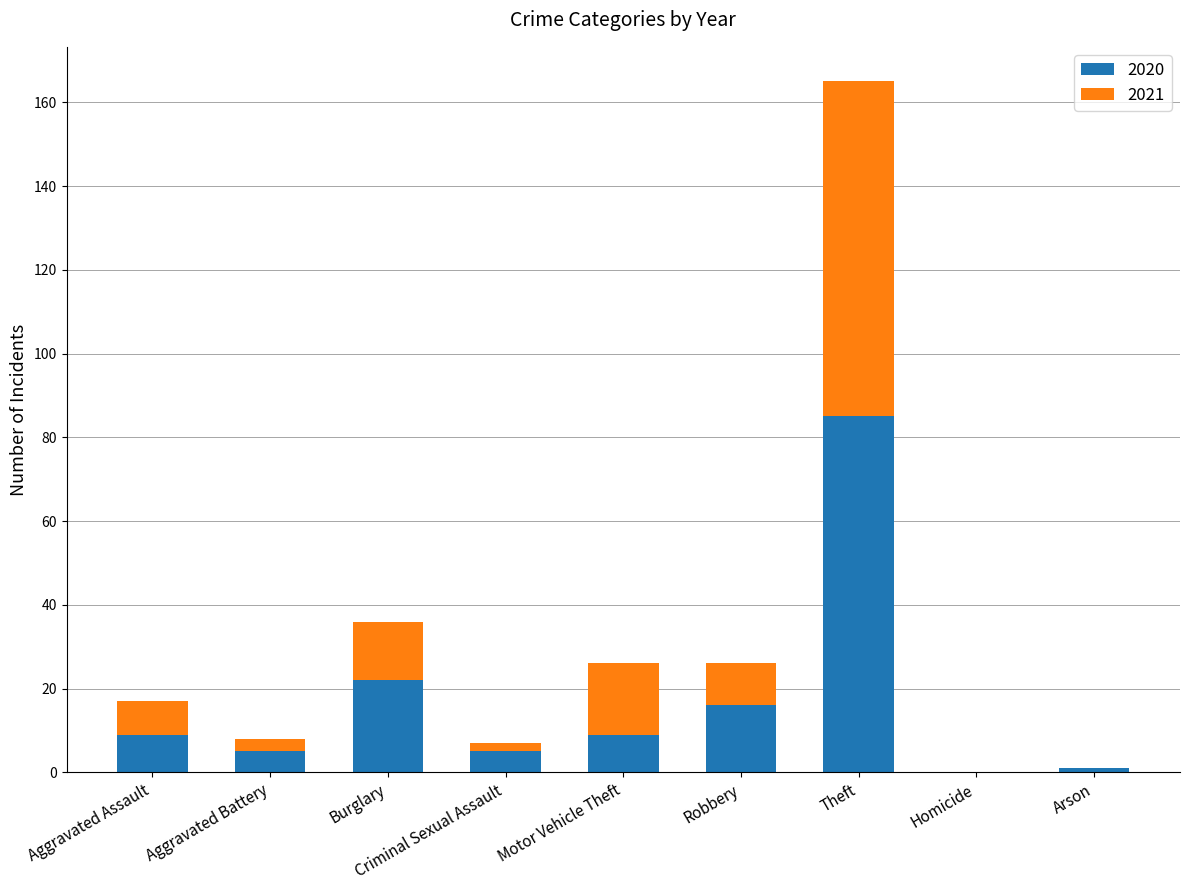

Are the bars horizontal?

No